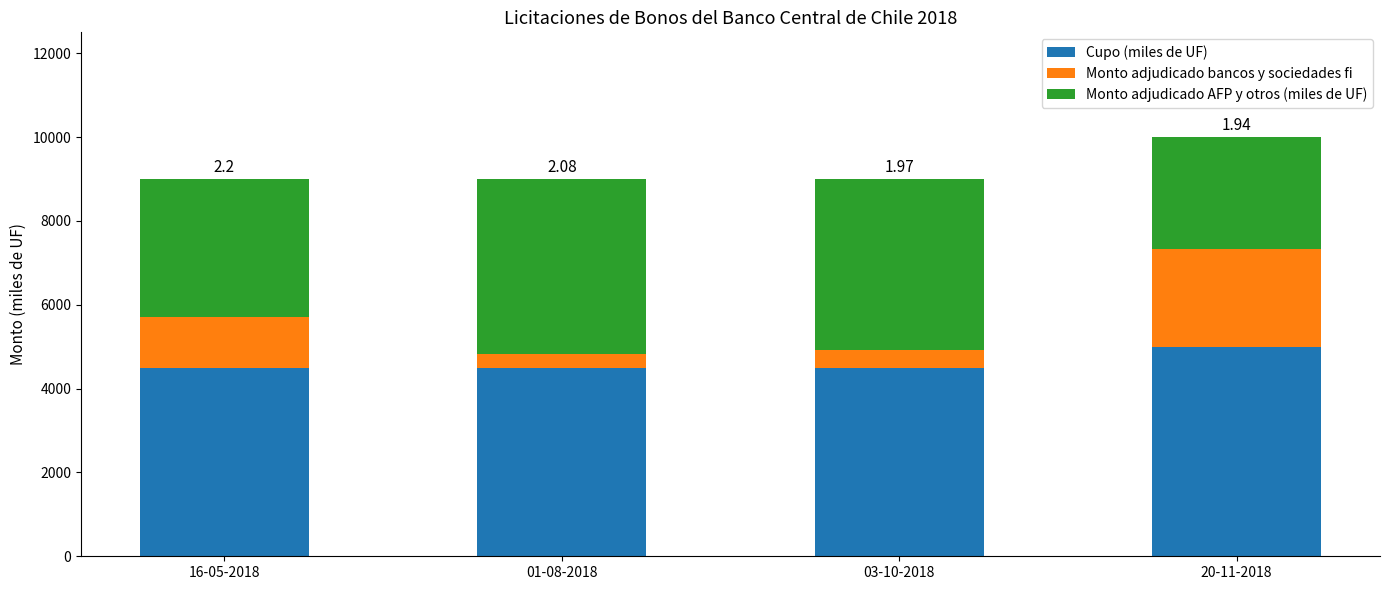

What is the average value of the Cupo (miles de UF) series?

4625